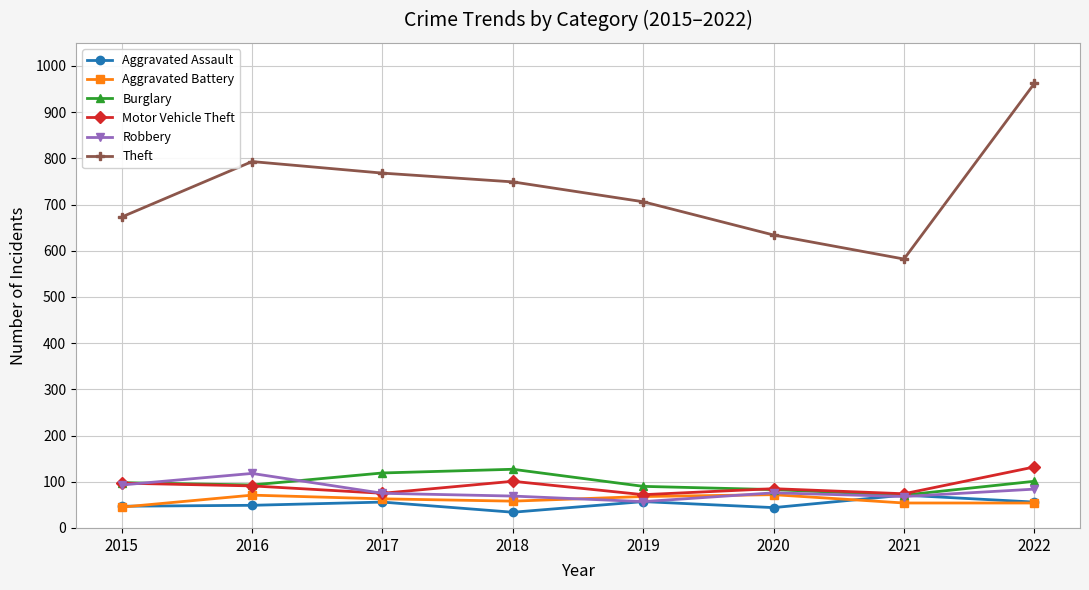

True or false: Theft has more than 2 interior local peaks.

False